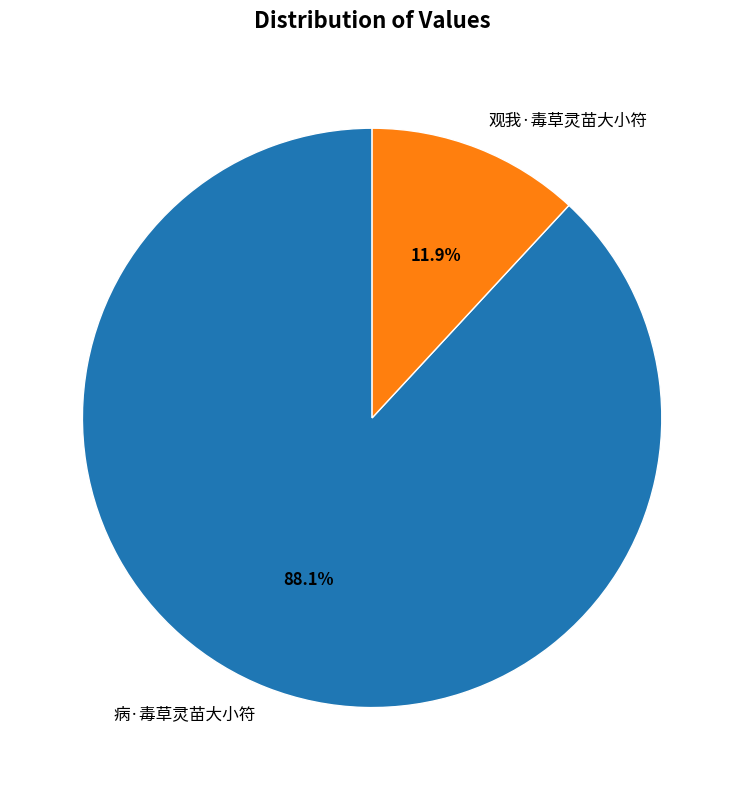

Is it true that 病·毒草灵苗大小符 is 88% of the pie?

True